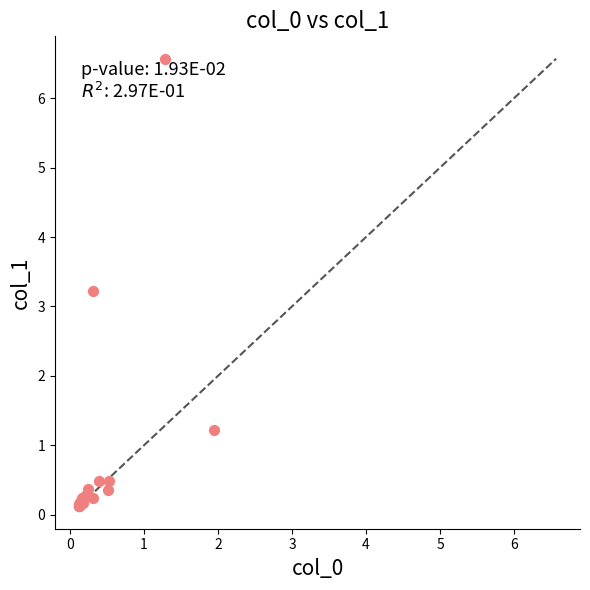

What Y value in the scatter plot is closest to 3?

3.2